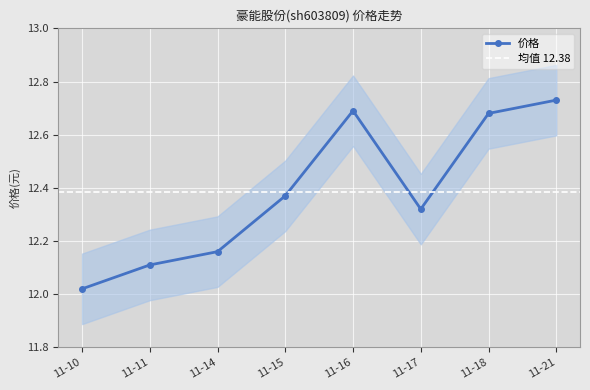

The value of 价格 at 11-15 is 4.6. True or false?

False